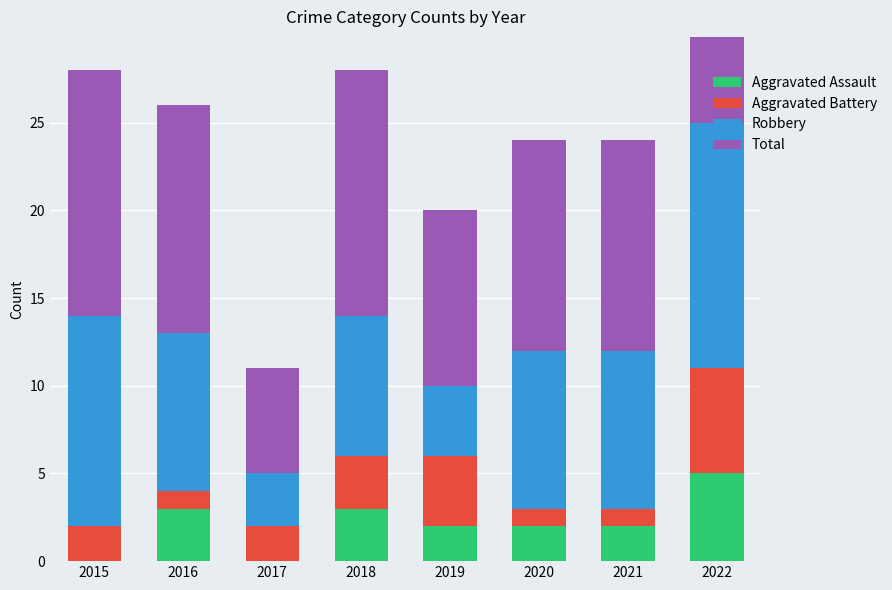

Which has a higher value, 2016 or 2022?

2022